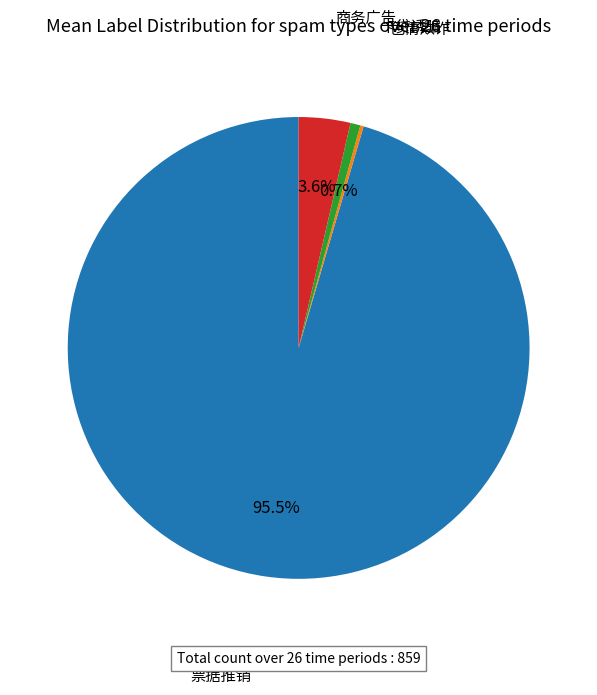

Which slice represents more than half of the pie?

票据推销